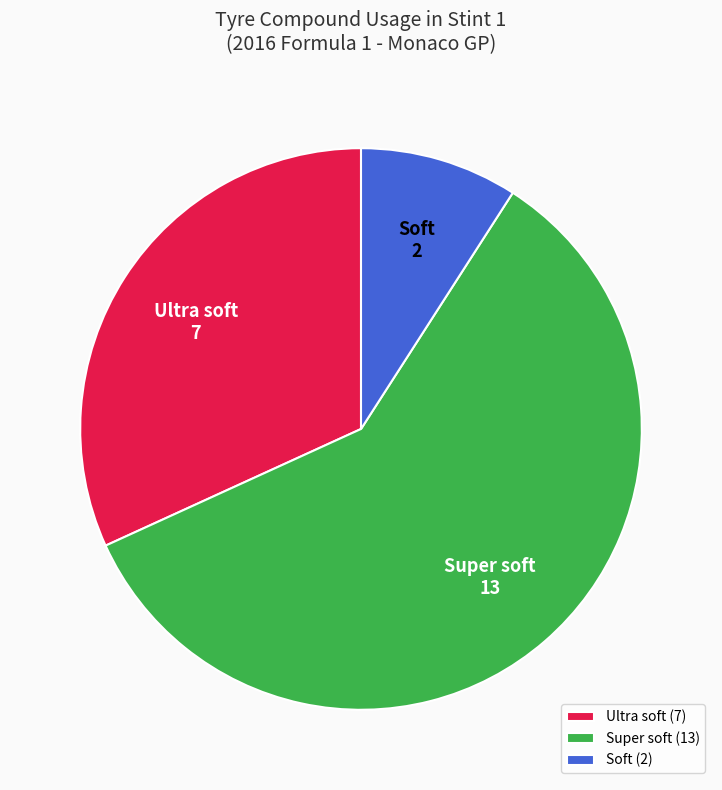

Combined, do Ultra soft (7) and Soft (2) account for over 50%?

No